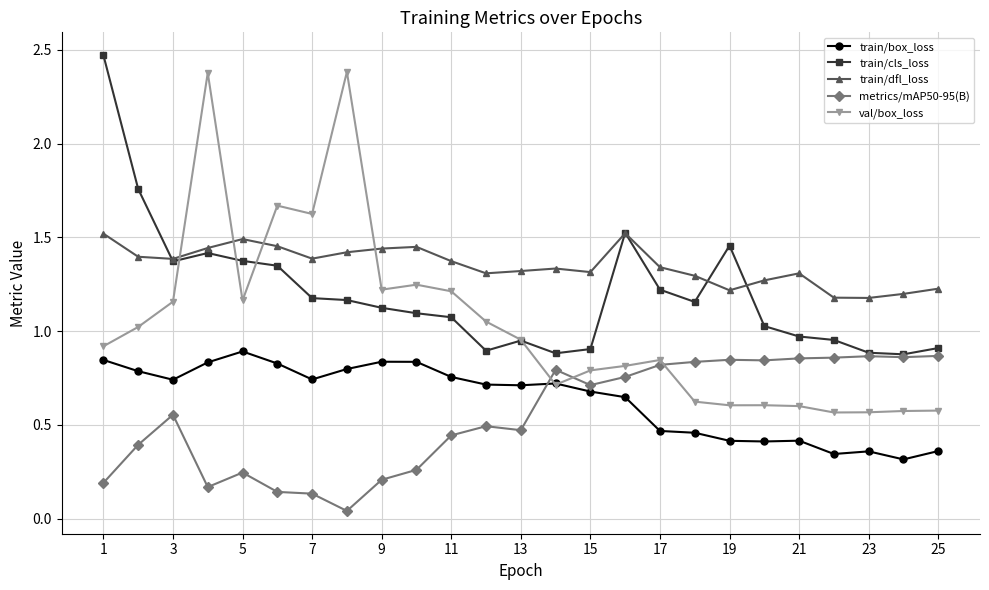

Does the chart have visible grid lines?

Yes